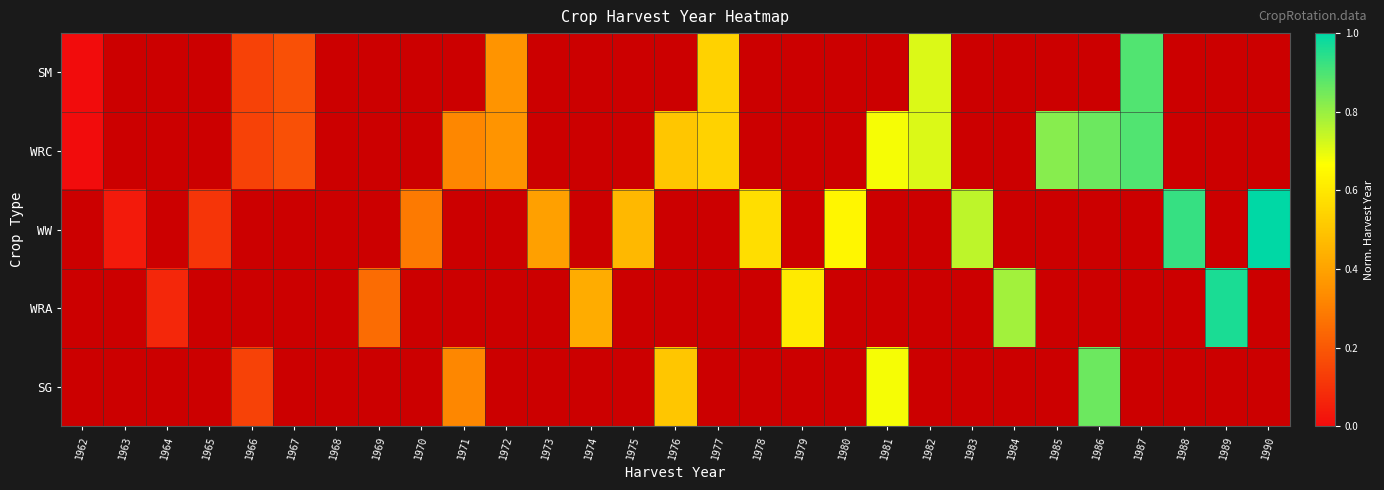

Which label corresponds to the largest value in the chart?

1990